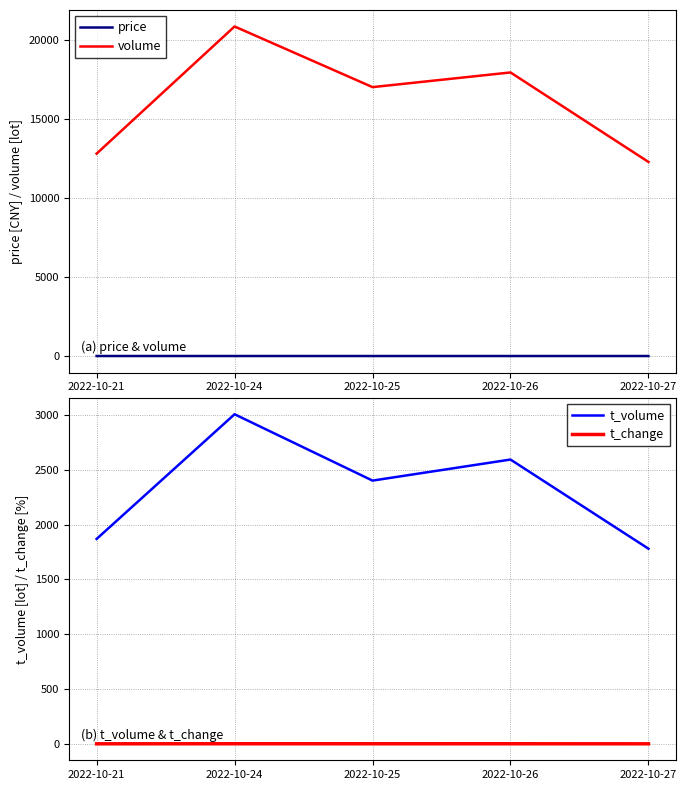

True or false: price and t_volume cross at least once.

False